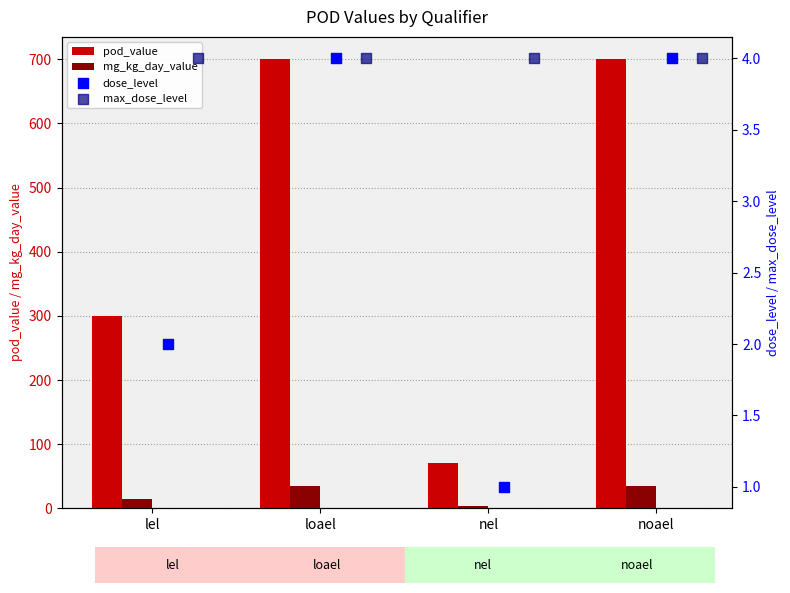

What are all the series names shown in the legend?

pod_value, mg_kg_day_value, dose_level, max_dose_level